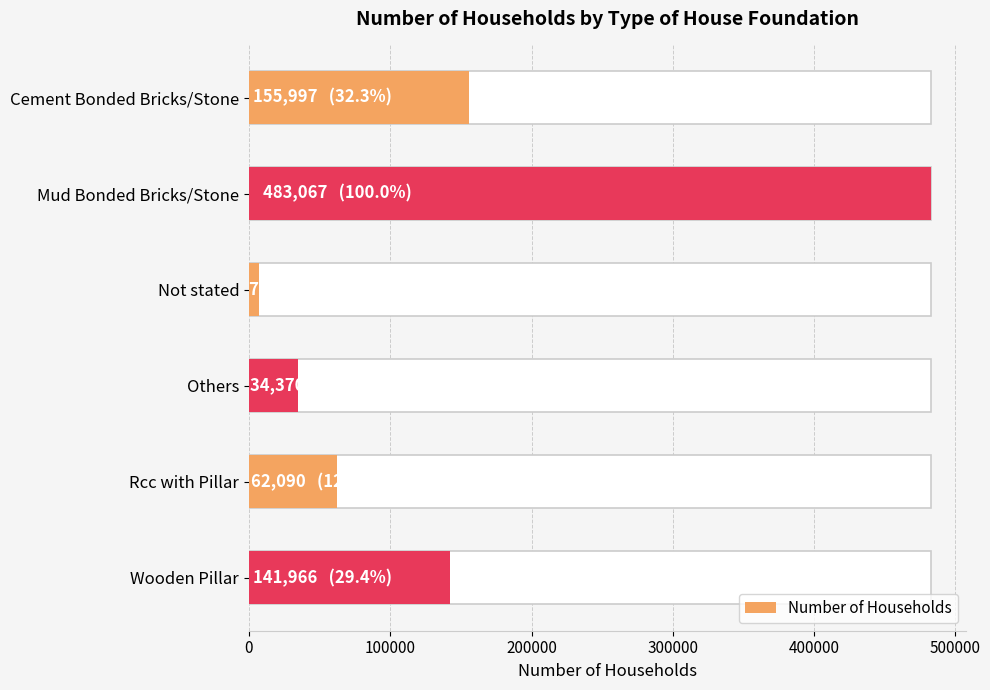

Count the number of values greater than 141966.

2